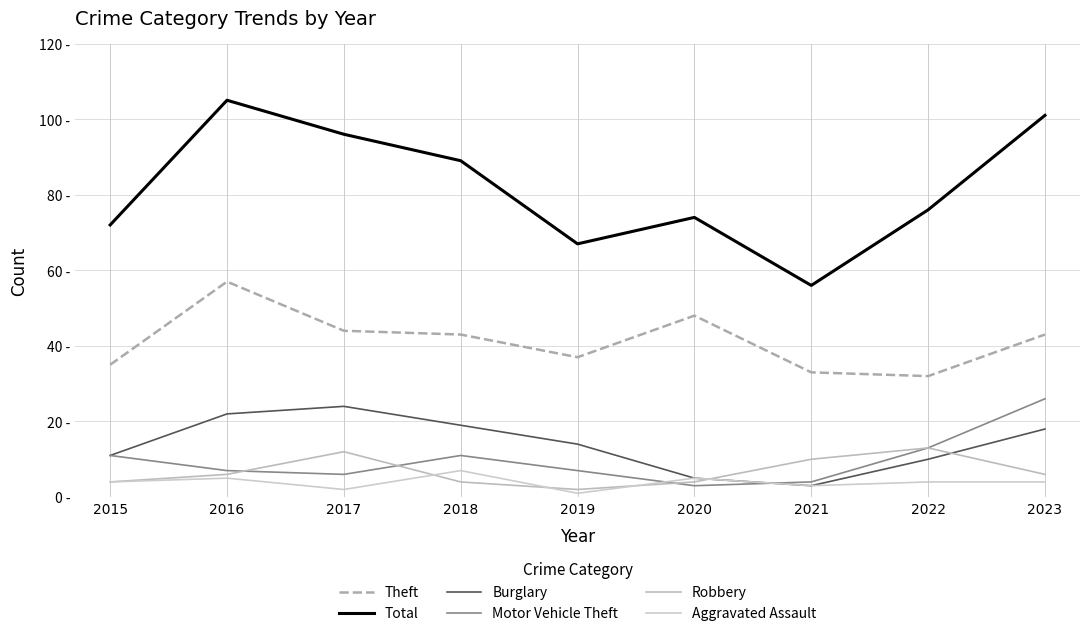

At which label does Motor Vehicle Theft reach its peak?

2023